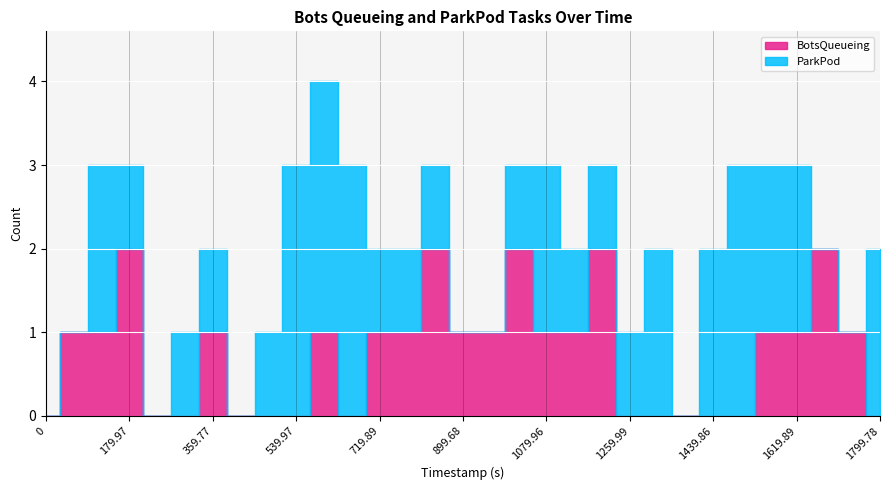

What is the average value of the BotsQueueing series?

1